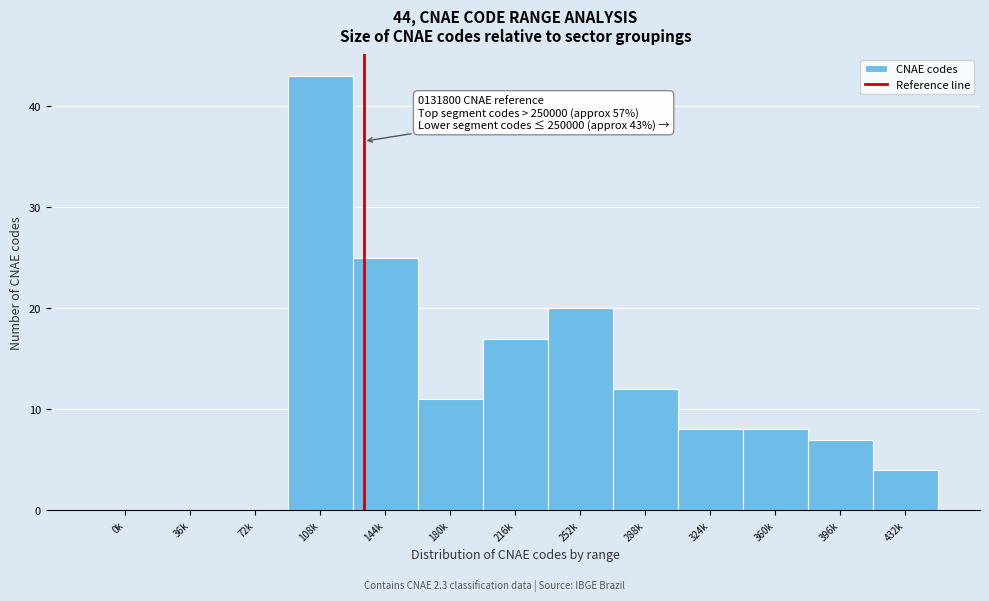

Reading left to right, transcribe all the data shown in this chart.

0k=0	36k=0	72k=0	108k=43	144k=25	180k=11	216k=17	252k=20	288k=12	324k=8	360k=8	396k=7	432k=4